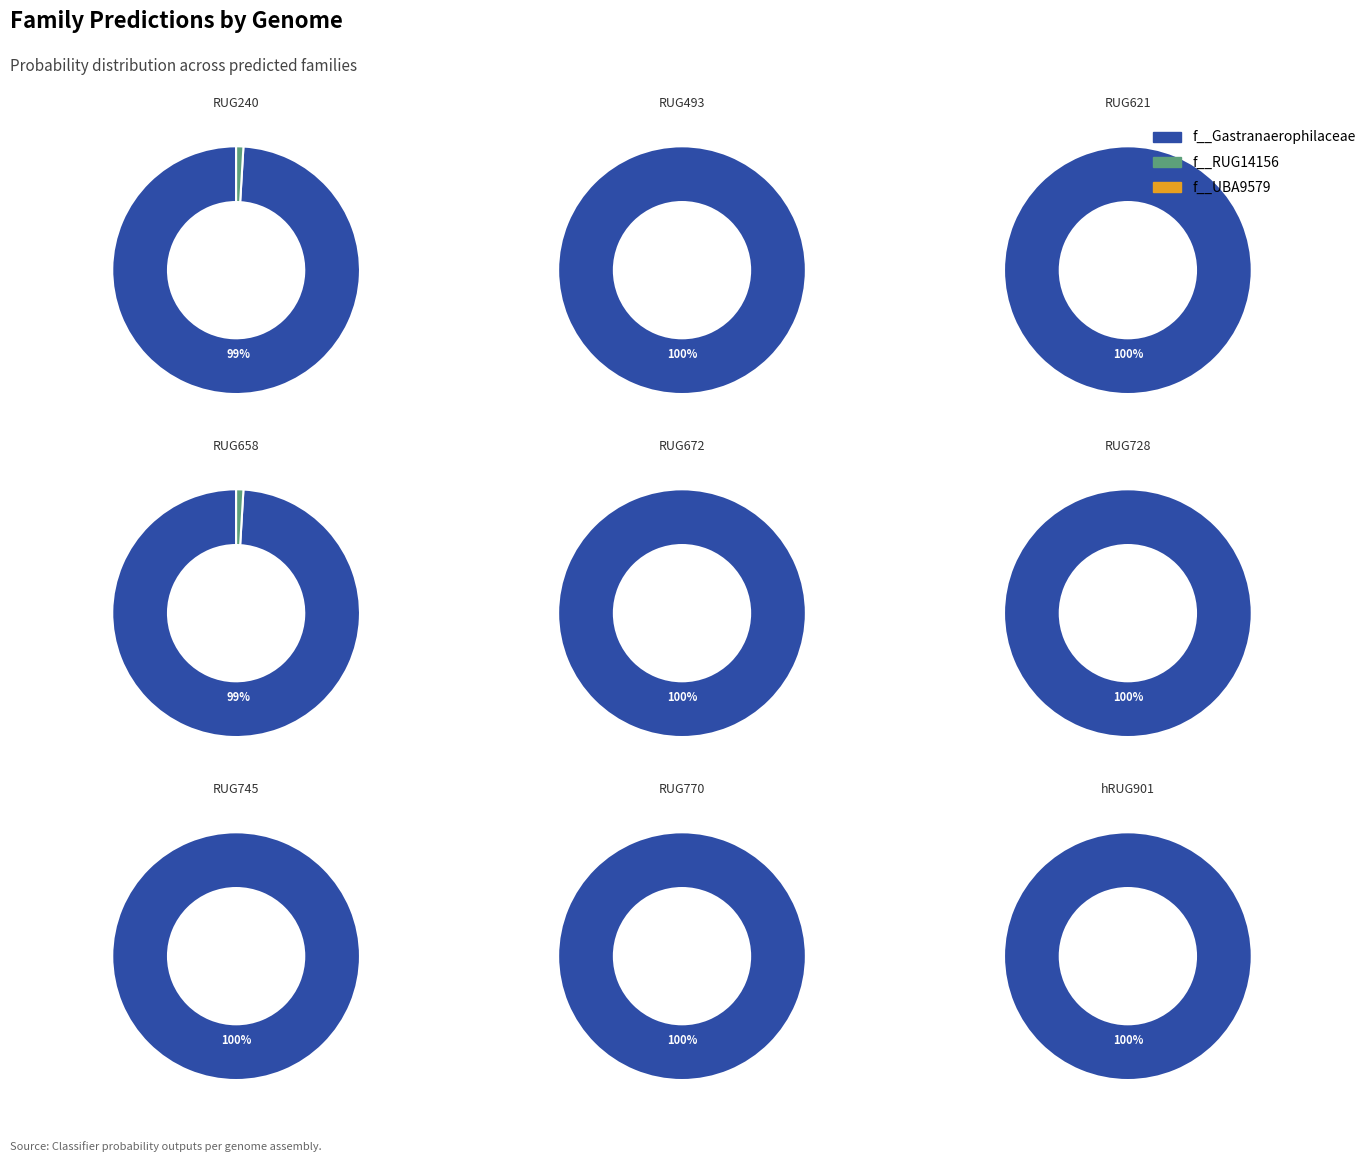

Combined, what portion of the pie is RUG728.fasta and RUG493.fasta?

22.3%